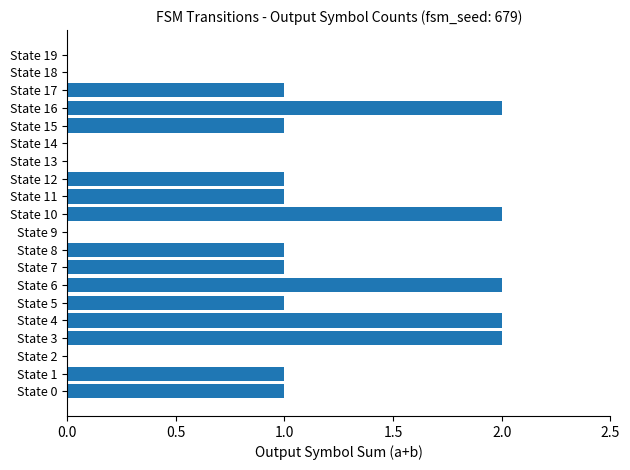

What is the average value?

1